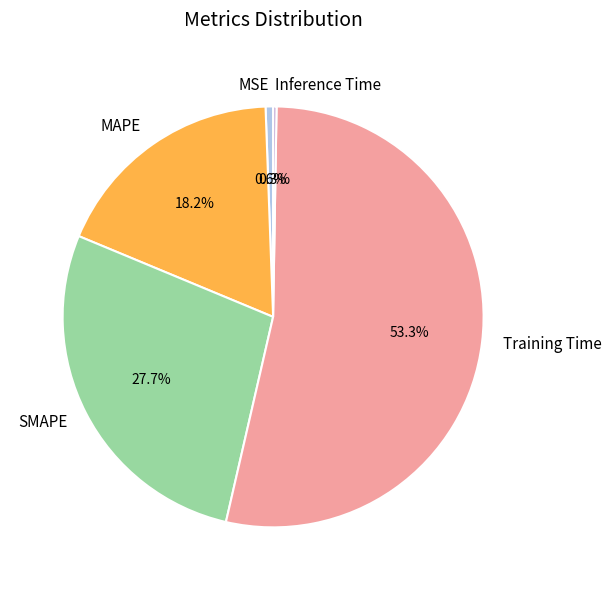

What is the largest slice in the pie chart?

Training Time